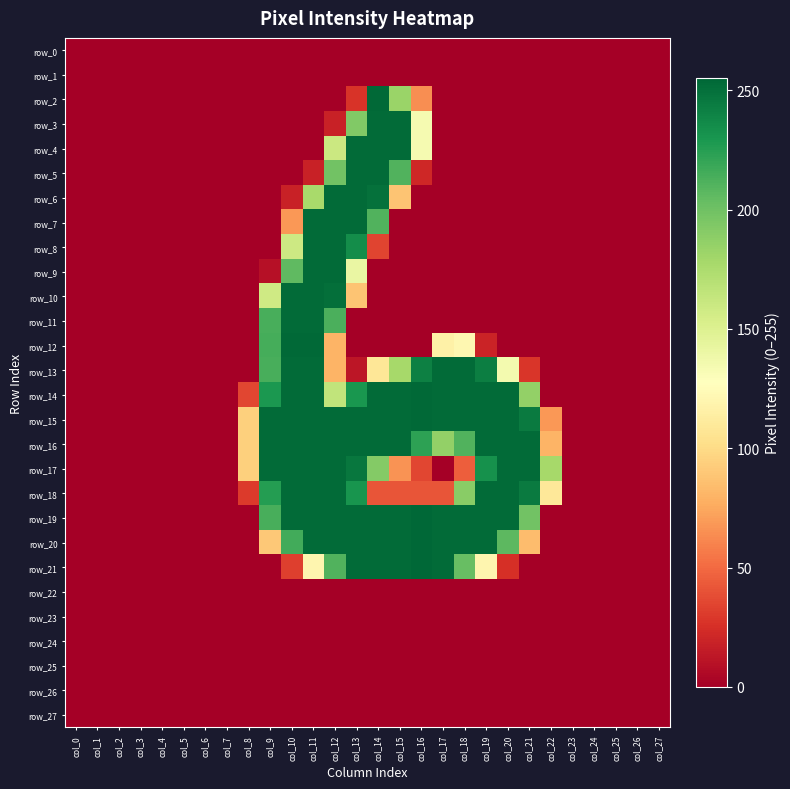

Reading left to right, transcribe all the data shown in this chart.

row_0: 0	0	0	0	0	0	0	0	0	0	0	0	0	0	0	0	0	0	0	0	0	0	0	0	0	0	0	0
row_1: 0	0	0	0	0	0	0	0	0	0	0	0	0	0	0	0	0	0	0	0	0	0	0	0	0	0	0	0
row_2: 0	0	0	0	0	0	0	0	0	0	0	0	0	27	254	183	64	0	0	0	0	0	0	0	0	0	0	0
row_3: 0	0	0	0	0	0	0	0	0	0	0	0	18	193	253	253	134	0	0	0	0	0	0	0	0	0	0	0
row_4: 0	0	0	0	0	0	0	0	0	0	0	0	160	253	253	253	134	0	0	0	0	0	0	0	0	0	0	0
row_5: 0	0	0	0	0	0	0	0	0	0	0	18	199	253	253	211	21	0	0	0	0	0	0	0	0	0	0	0
row_6: 0	0	0	0	0	0	0	0	0	0	18	177	253	253	250	88	0	0	0	0	0	0	0	0	0	0	0	0
row_7: 0	0	0	0	0	0	0	0	0	0	68	253	253	253	211	0	0	0	0	0	0	0	0	0	0	0	0	0
row_8: 0	0	0	0	0	0	0	0	0	0	159	253	253	235	34	0	0	0	0	0	0	0	0	0	0	0	0	0
row_9: 0	0	0	0	0	0	0	0	0	9	206	253	253	141	0	0	0	0	0	0	0	0	0	0	0	0	0	0
row_10: 0	0	0	0	0	0	0	0	0	158	253	253	251	88	0	0	0	0	0	0	0	0	0	0	0	0	0	0
row_11: 0	0	0	0	0	0	0	0	0	214	253	253	213	0	0	0	0	0	0	0	0	0	0	0	0	0	0	0
row_12: 0	0	0	0	0	0	0	0	0	215	254	254	80	0	0	0	0	116	121	19	0	0	0	0	0	0	0	0
row_13: 0	0	0	0	0	0	0	0	0	214	253	253	80	12	108	178	242	253	253	243	135	28	0	0	0	0	0	0
row_14: 0	0	0	0	0	0	0	0	35	229	253	253	165	230	253	253	254	253	253	253	253	186	0	0	0	0	0	0
row_15: 0	0	0	0	0	0	0	0	94	253	253	253	253	253	253	253	254	253	253	253	253	245	68	0	0	0	0	0
row_16: 0	0	0	0	0	0	0	0	94	253	253	253	253	253	253	253	223	186	211	253	253	253	80	0	0	0	0	0
row_17: 0	0	0	0	0	0	0	0	94	253	253	253	253	247	192	66	35	0	45	233	253	253	178	0	0	0	0	0
row_18: 0	0	0	0	0	0	0	0	30	226	253	253	253	231	41	41	41	41	190	253	253	245	109	0	0	0	0	0
row_19: 0	0	0	0	0	0	0	0	0	214	253	253	253	253	253	253	255	253	253	253	253	199	0	0	0	0	0	0
row_20: 0	0	0	0	0	0	0	0	0	90	216	253	253	253	253	253	255	253	253	253	207	84	0	0	0	0	0	0
row_21: 0	0	0	0	0	0	0	0	0	0	32	120	211	253	253	253	255	253	203	120	25	0	0	0	0	0	0	0
row_22: 0	0	0	0	0	0	0	0	0	0	0	0	0	0	0	0	0	0	0	0	0	0	0	0	0	0	0	0
row_23: 0	0	0	0	0	0	0	0	0	0	0	0	0	0	0	0	0	0	0	0	0	0	0	0	0	0	0	0
row_24: 0	0	0	0	0	0	0	0	0	0	0	0	0	0	0	0	0	0	0	0	0	0	0	0	0	0	0	0
row_25: 0	0	0	0	0	0	0	0	0	0	0	0	0	0	0	0	0	0	0	0	0	0	0	0	0	0	0	0
row_26: 0	0	0	0	0	0	0	0	0	0	0	0	0	0	0	0	0	0	0	0	0	0	0	0	0	0	0	0
row_27: 0	0	0	0	0	0	0	0	0	0	0	0	0	0	0	0	0	0	0	0	0	0	0	0	0	0	0	0